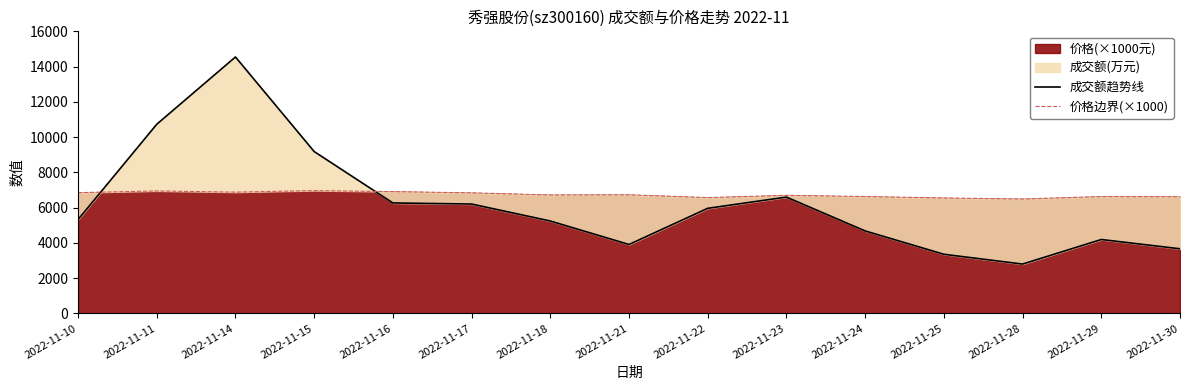

How many times do 价格边界(×1000) and 成交额趋势线 cross each other?

2